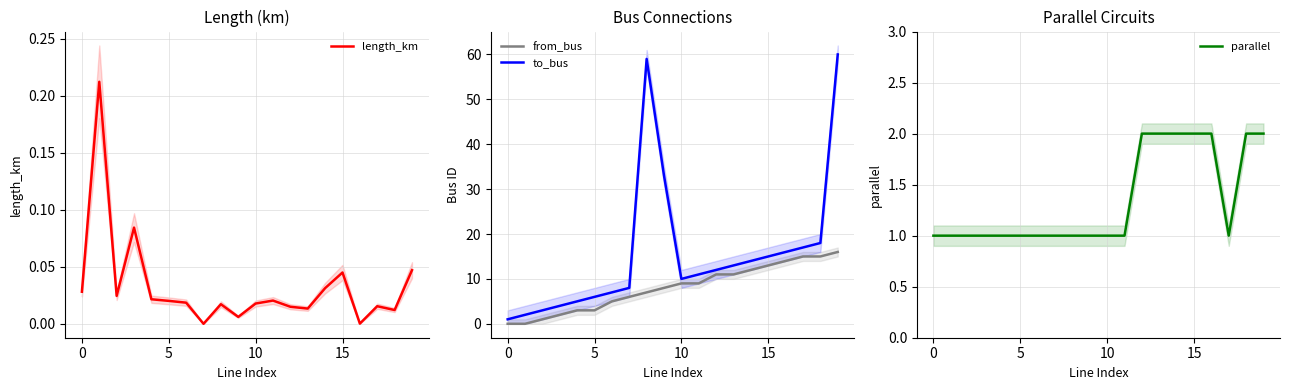

True or false: to_bus has a value of 6 at 5.

True